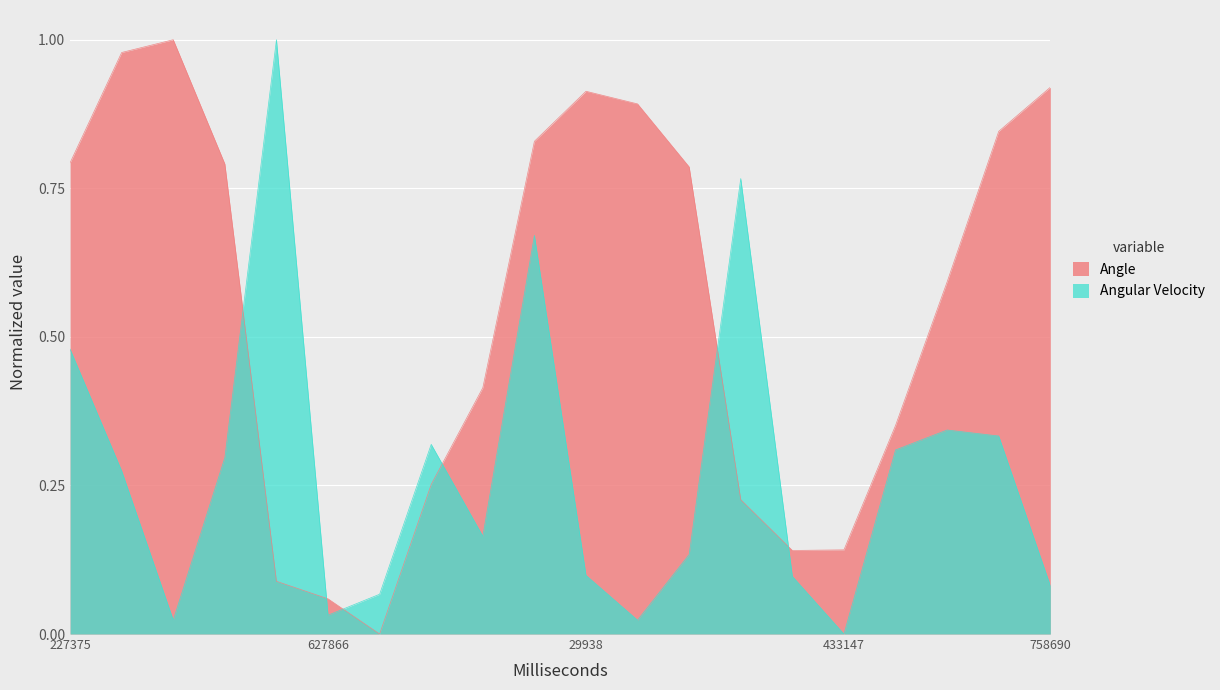

What are all the series names shown in the legend?

Angle, Angular Velocity